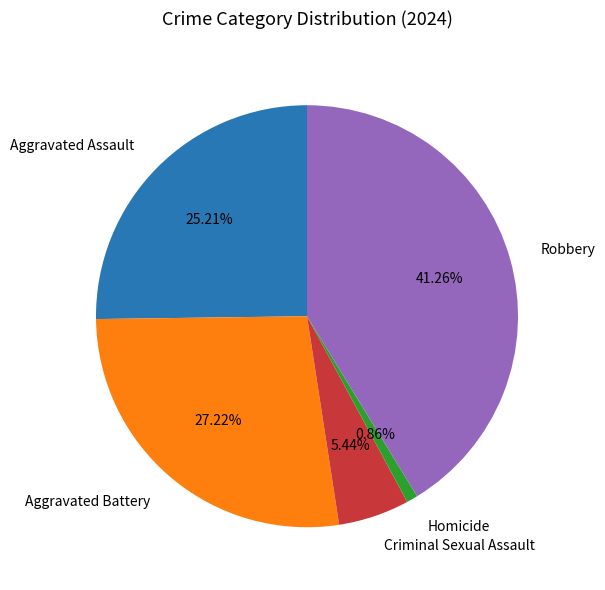

To the nearest percent, what percentage of the pie is Robbery?

41%